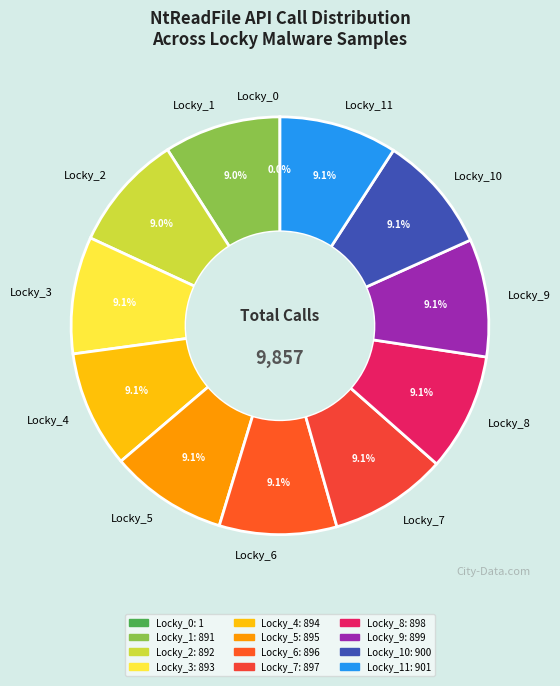

What is the ratio of the value at Locky_7 to the value at Locky_6?

1.0